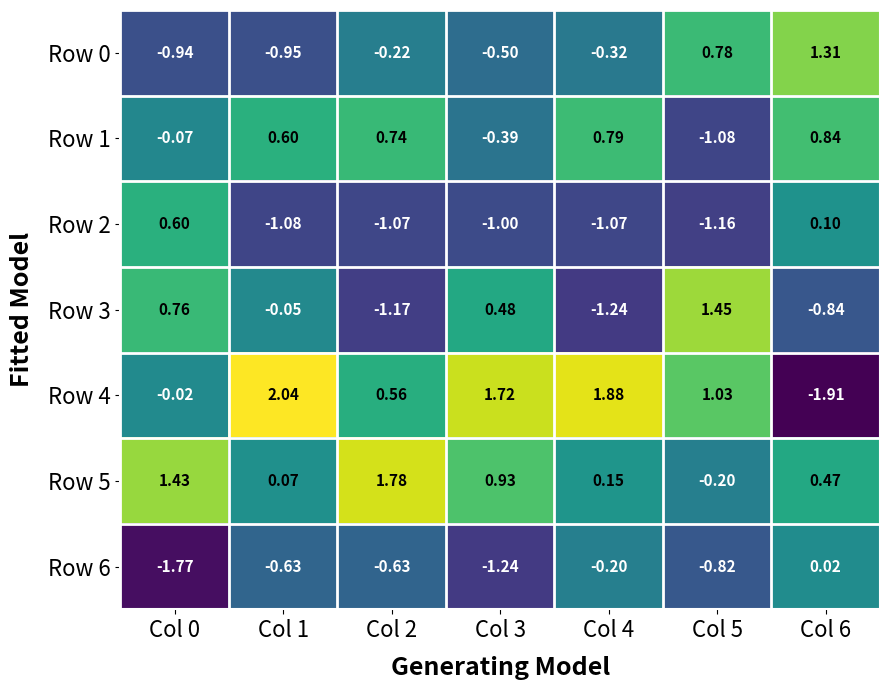

Is the value of Row 2 at Col 5 greater than the value of Row 5 at Col 1?

No